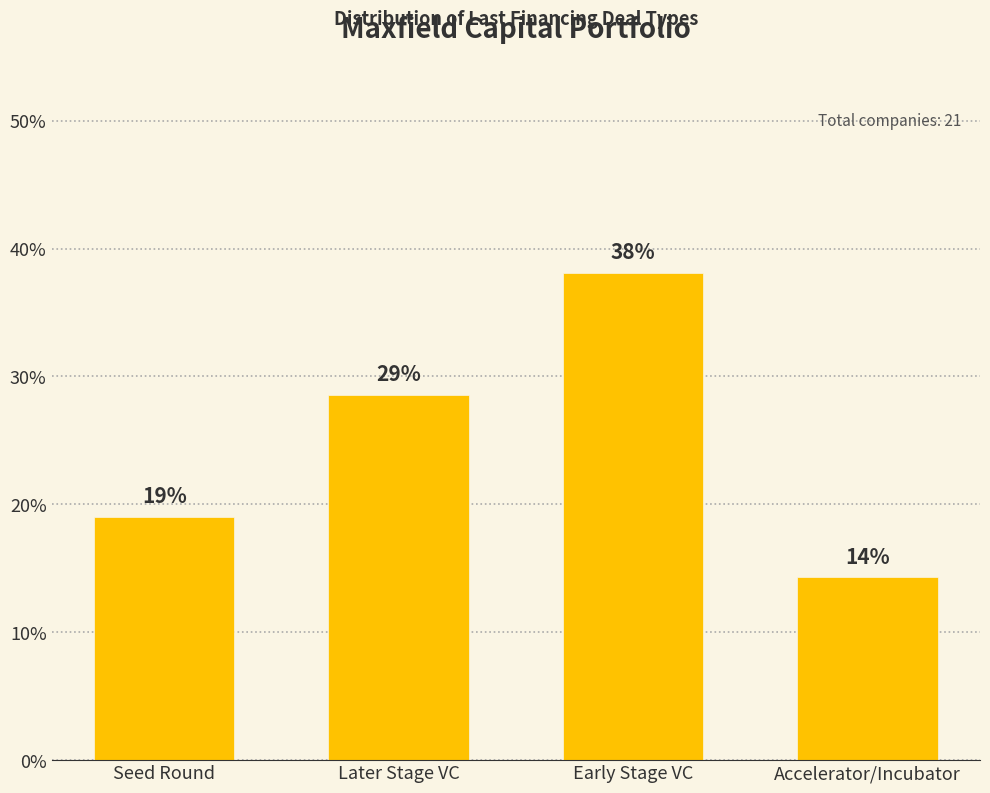

Where does the data first go above 28?

Later Stage VC